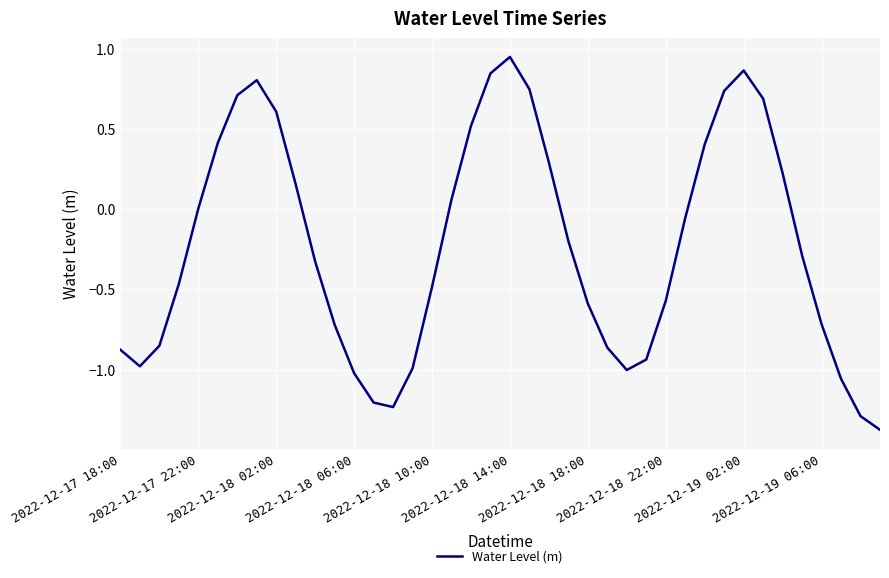

What is the smallest value displayed?

-1.4